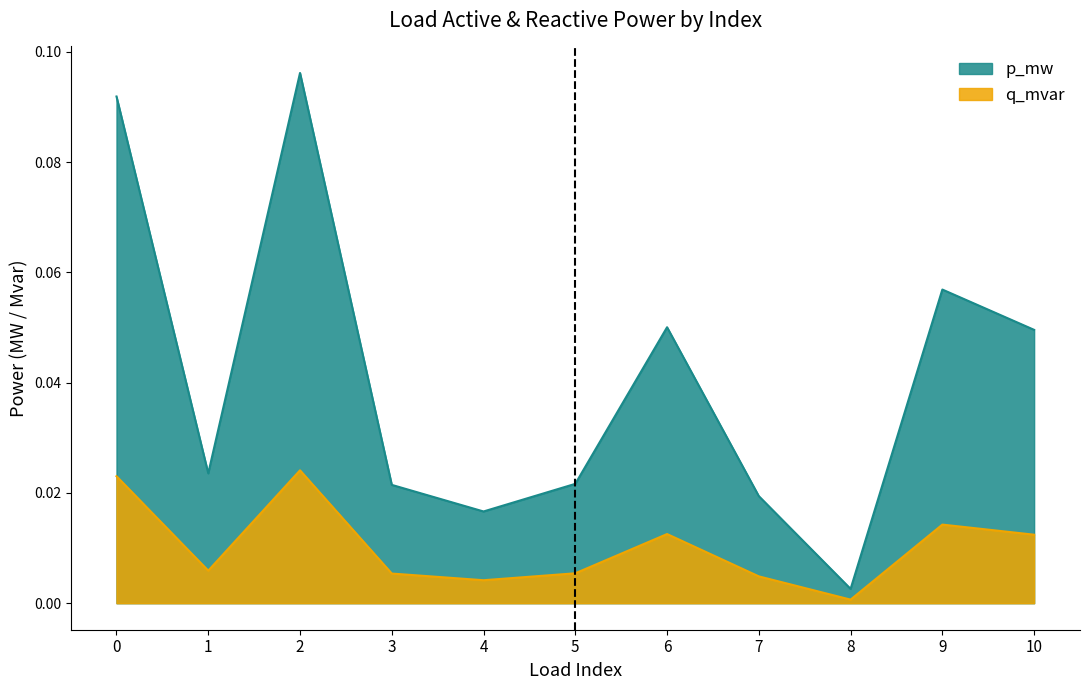

Which series has the widest spread of values?

p_mw